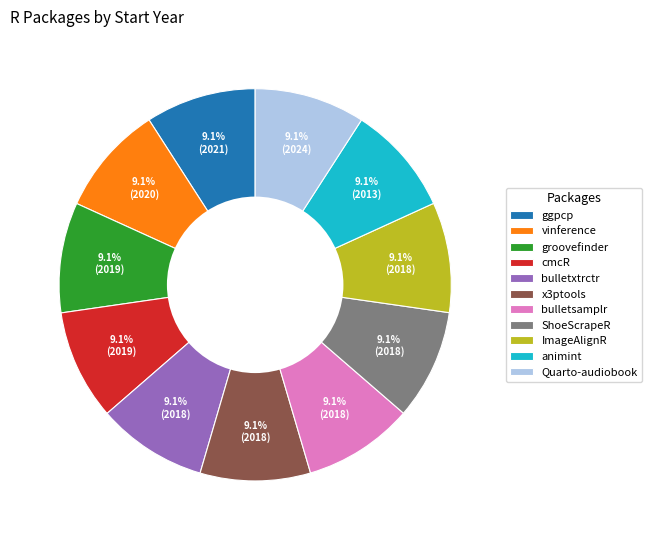

What is the ratio of the value at groovefinder to the value at bulletsamplr?

1.0